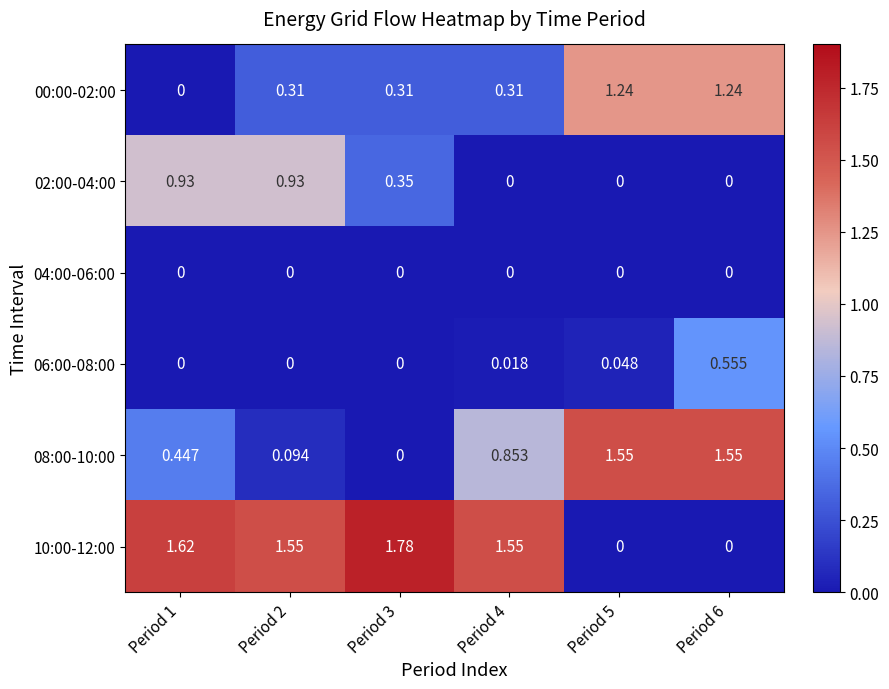

Is the value of 08:00-10:00 at Period 1 greater than the value of 02:00-04:00 at Period 5?

Yes